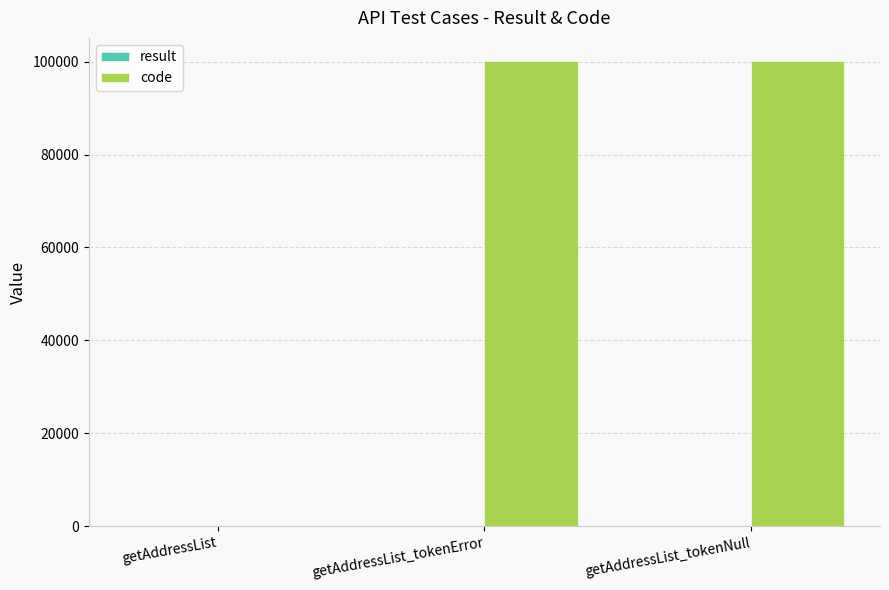

What is the greatest value displayed?

100105